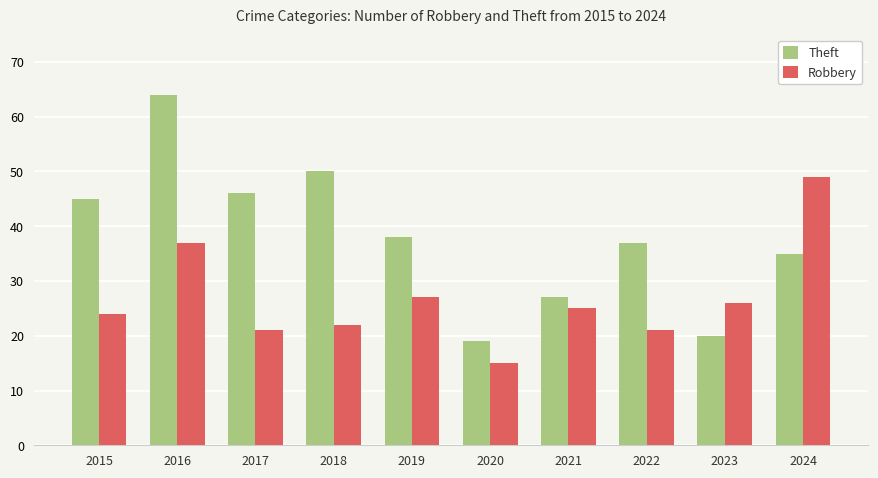

At which label does Robbery reach its peak?

2024